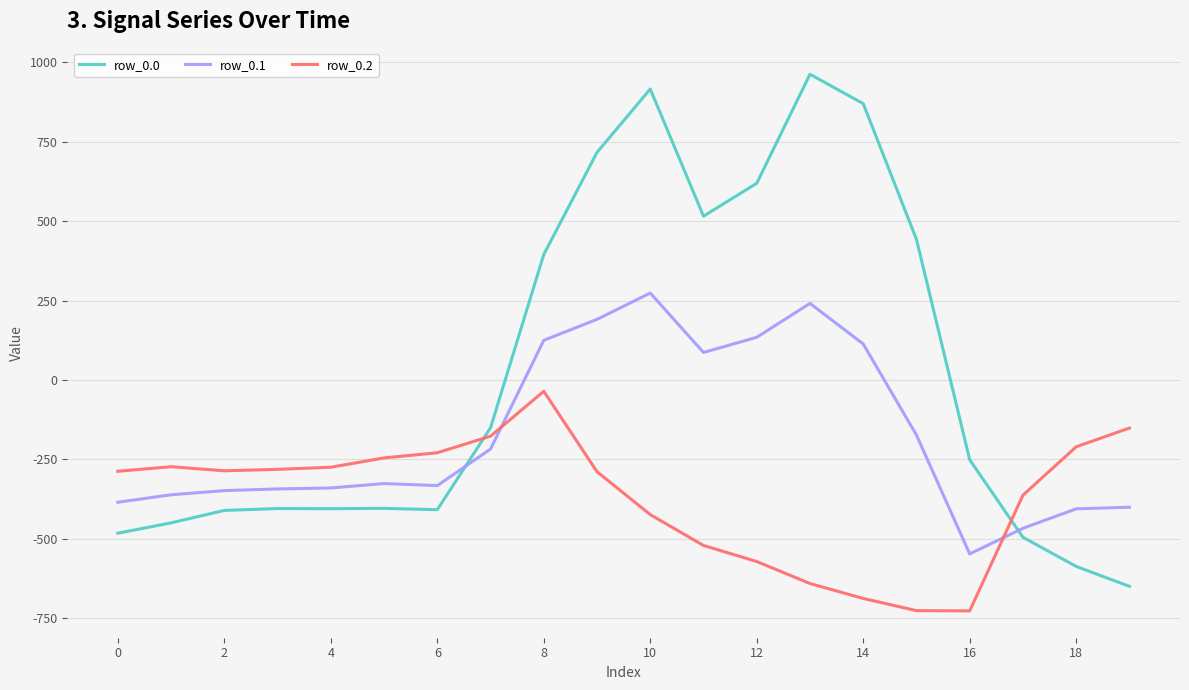

How many intersections are there between row_0.2 and row_0.0?

2